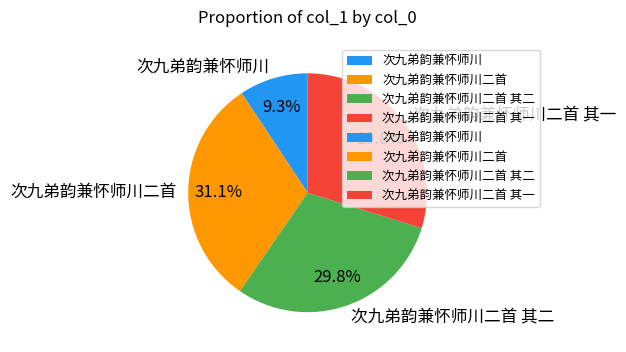

Is there a majority slice in this chart?

No